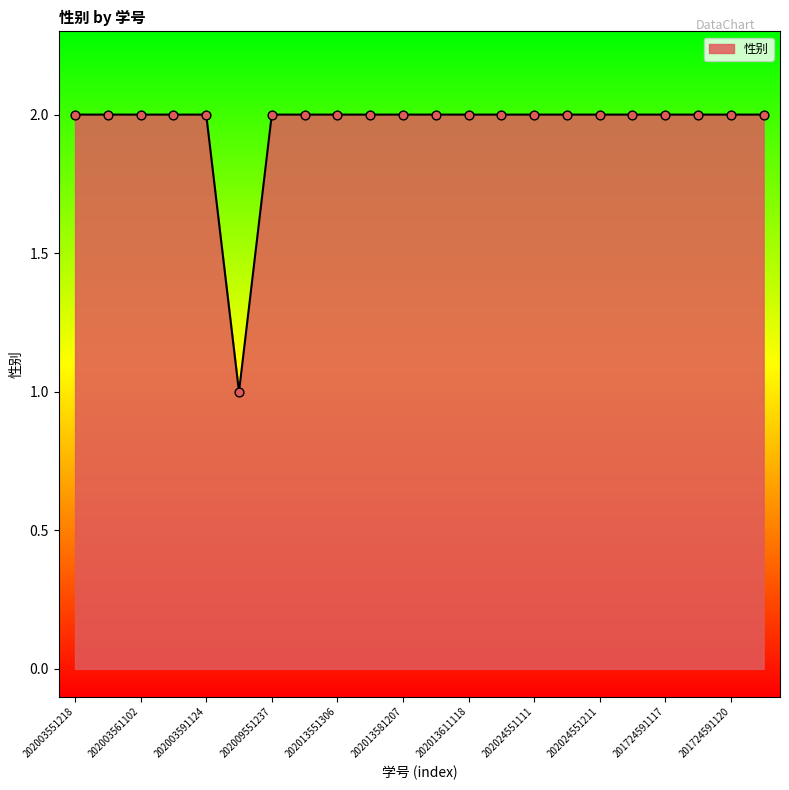

Does the chart have visible grid lines?

No